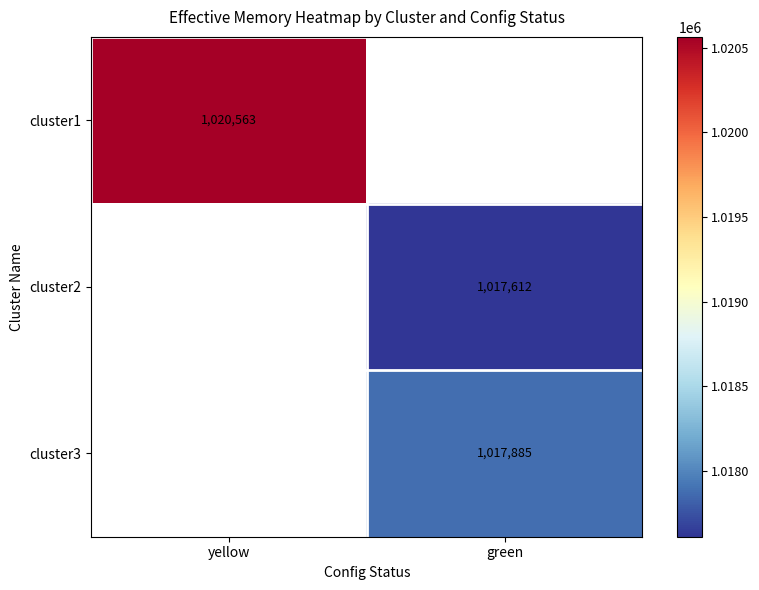

At which category does the chart reach its peak across all series?

yellow